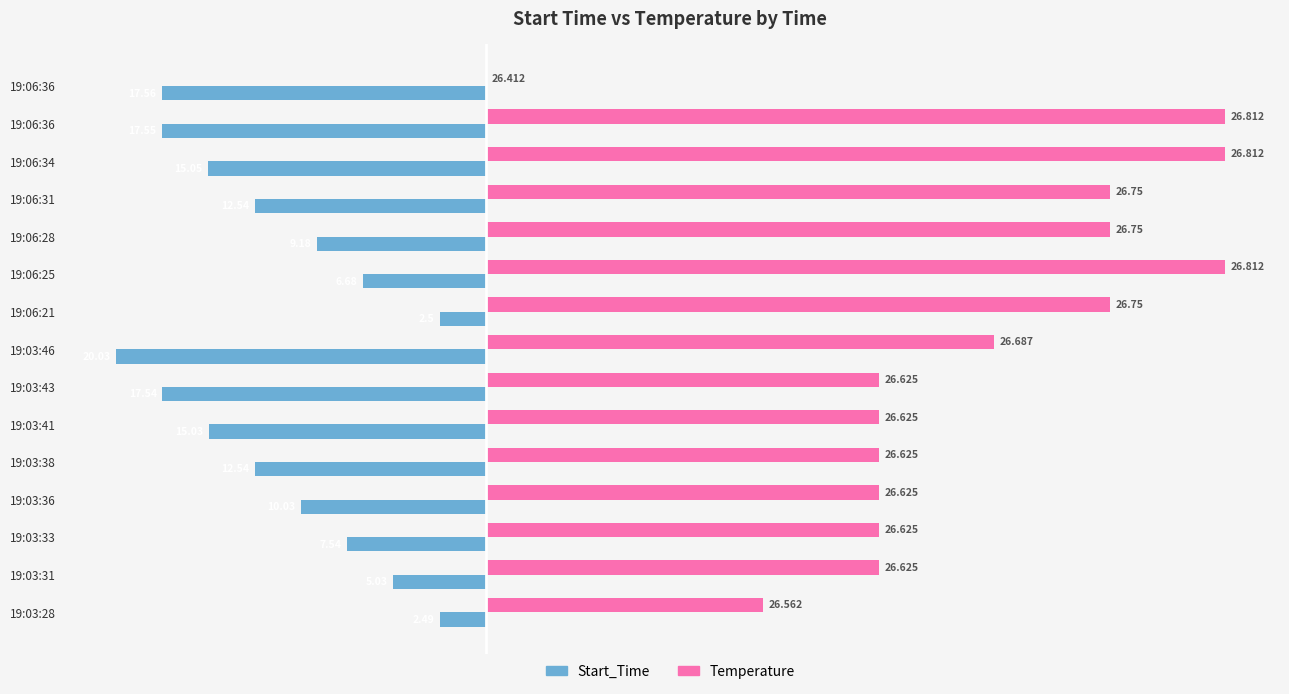

What are all the series names shown in the legend?

Start_Time, Temperature